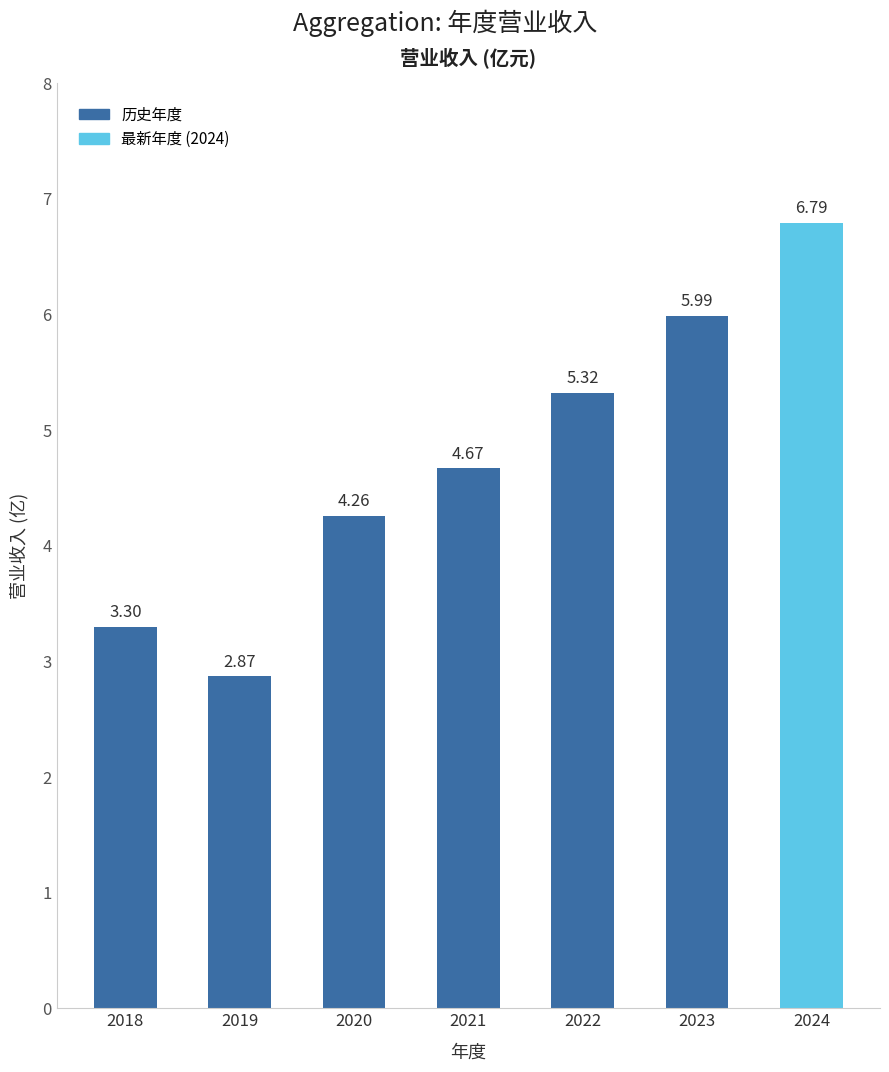

How many data points are less than 4?

2